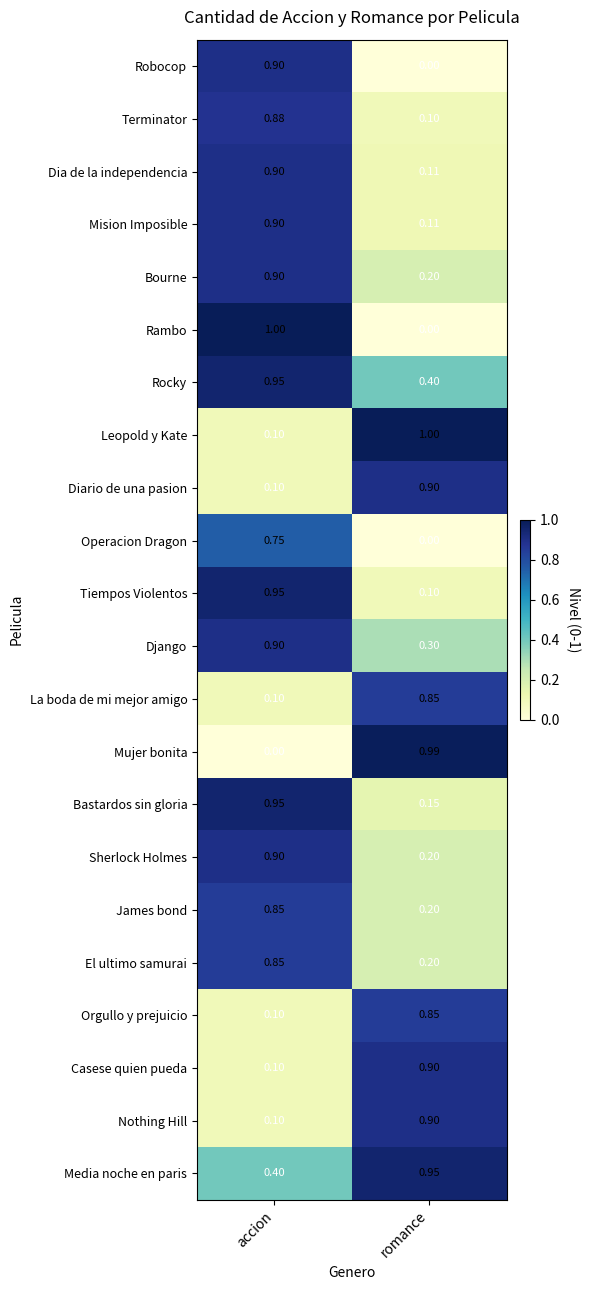

How many distinct data groups are displayed?

22